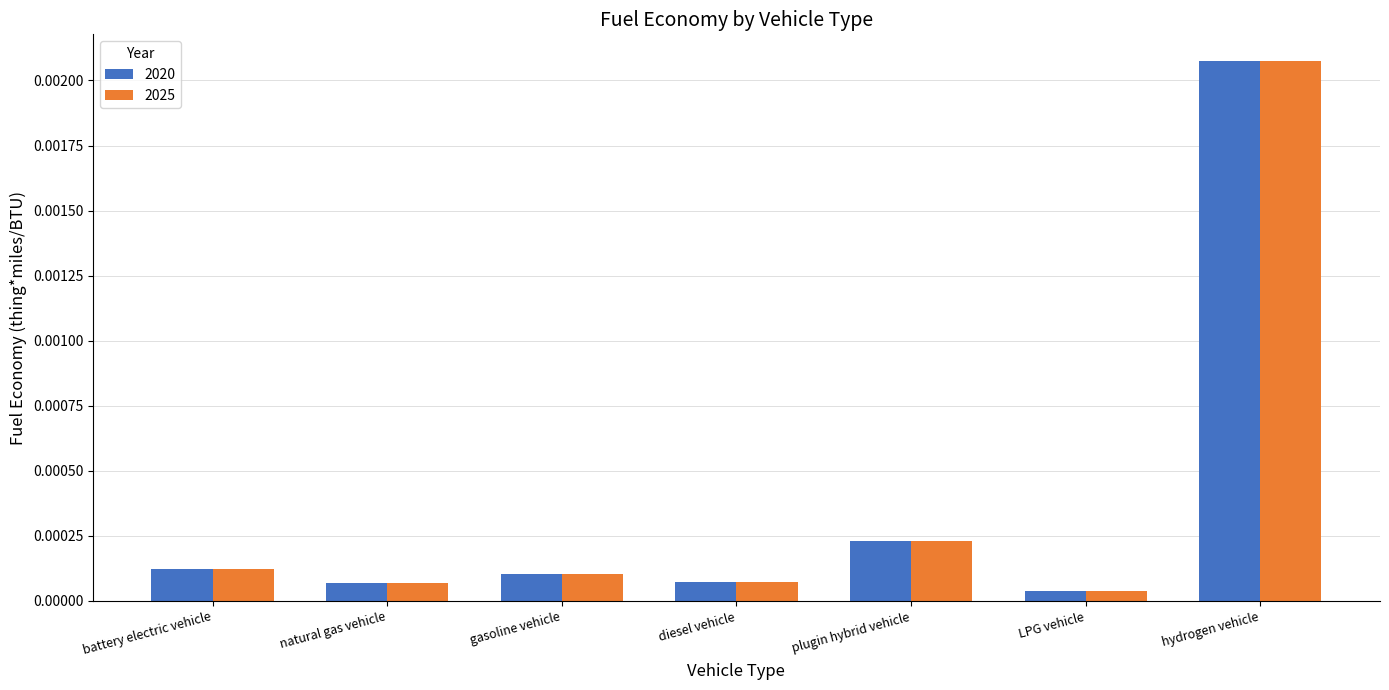

At which category is the sum across all series the highest?

hydrogen vehicle